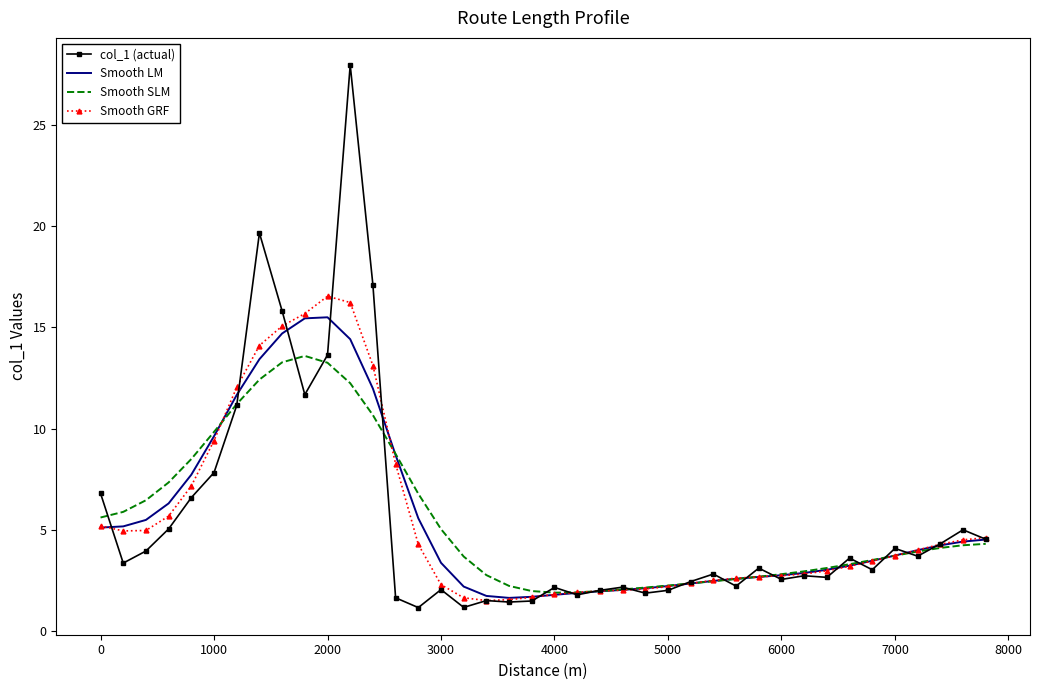

Which series has the largest range (max minus min)?

col_1 (actual)